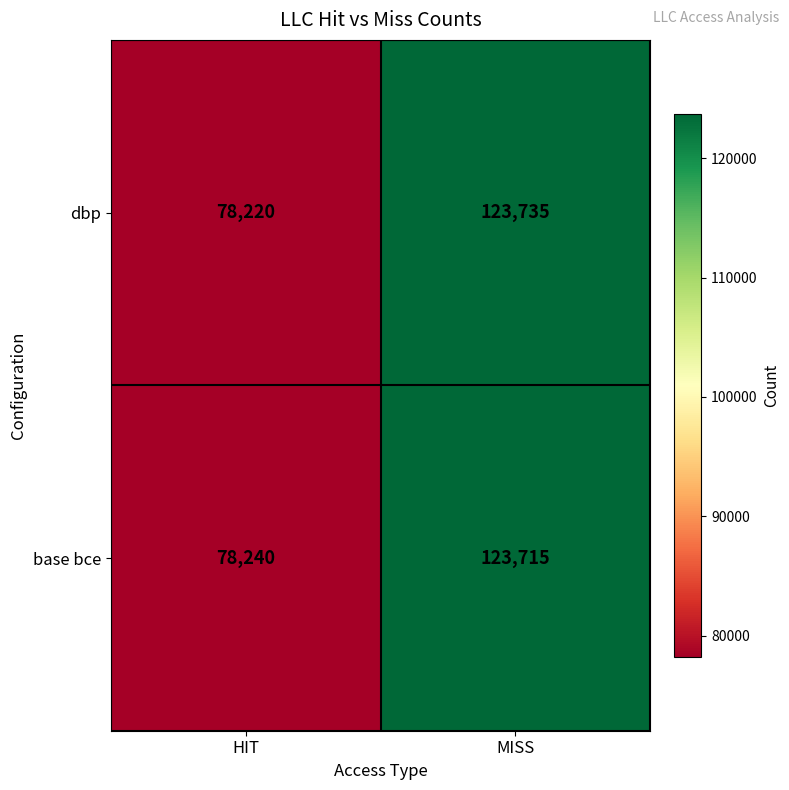

At which category is the sum across all series the highest?

MISS